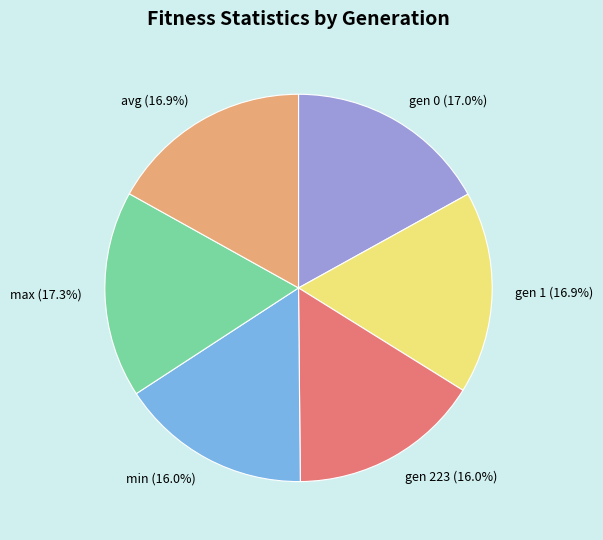

Is there any slice that represents more than half of the pie?

No